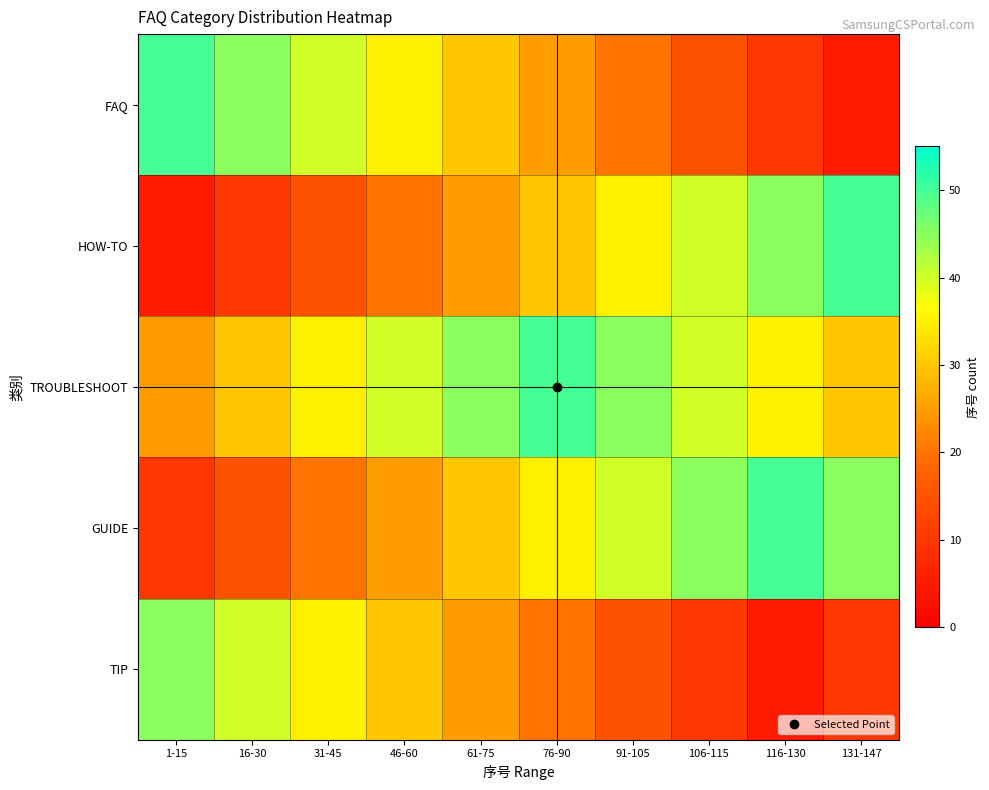

Which category has the highest value across all series?

1-15